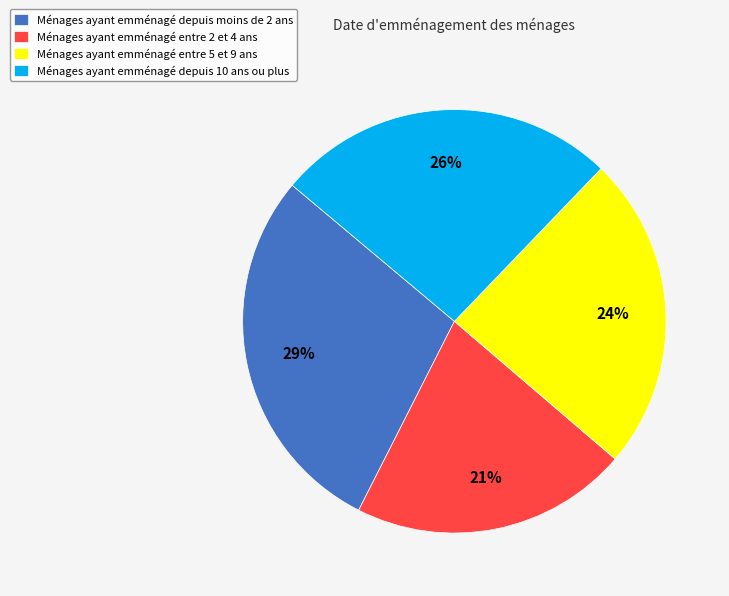

How many slices are in this pie chart?

4